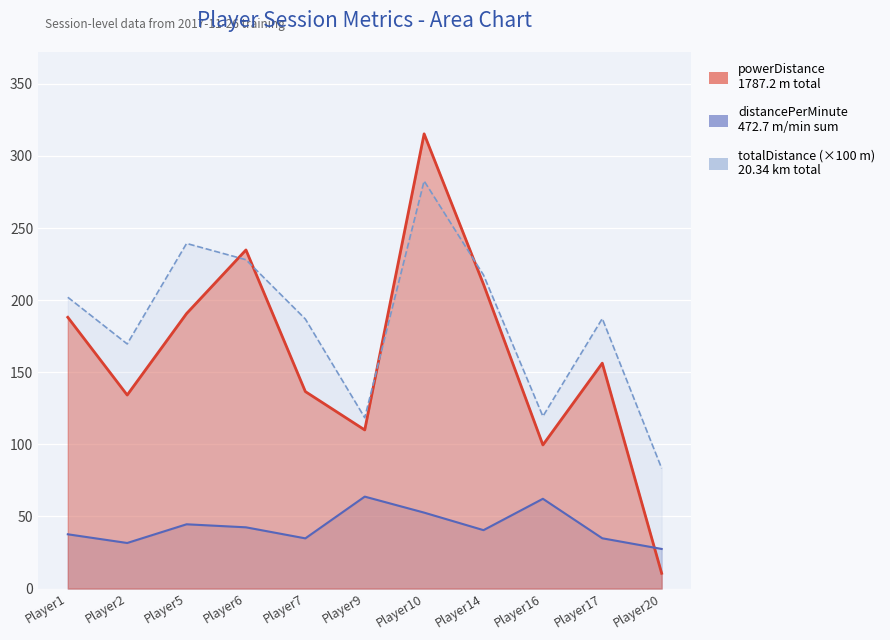

Rank the series at Player9 from lowest to highest value.

distancePerMinute, powerDistance, totalDistance